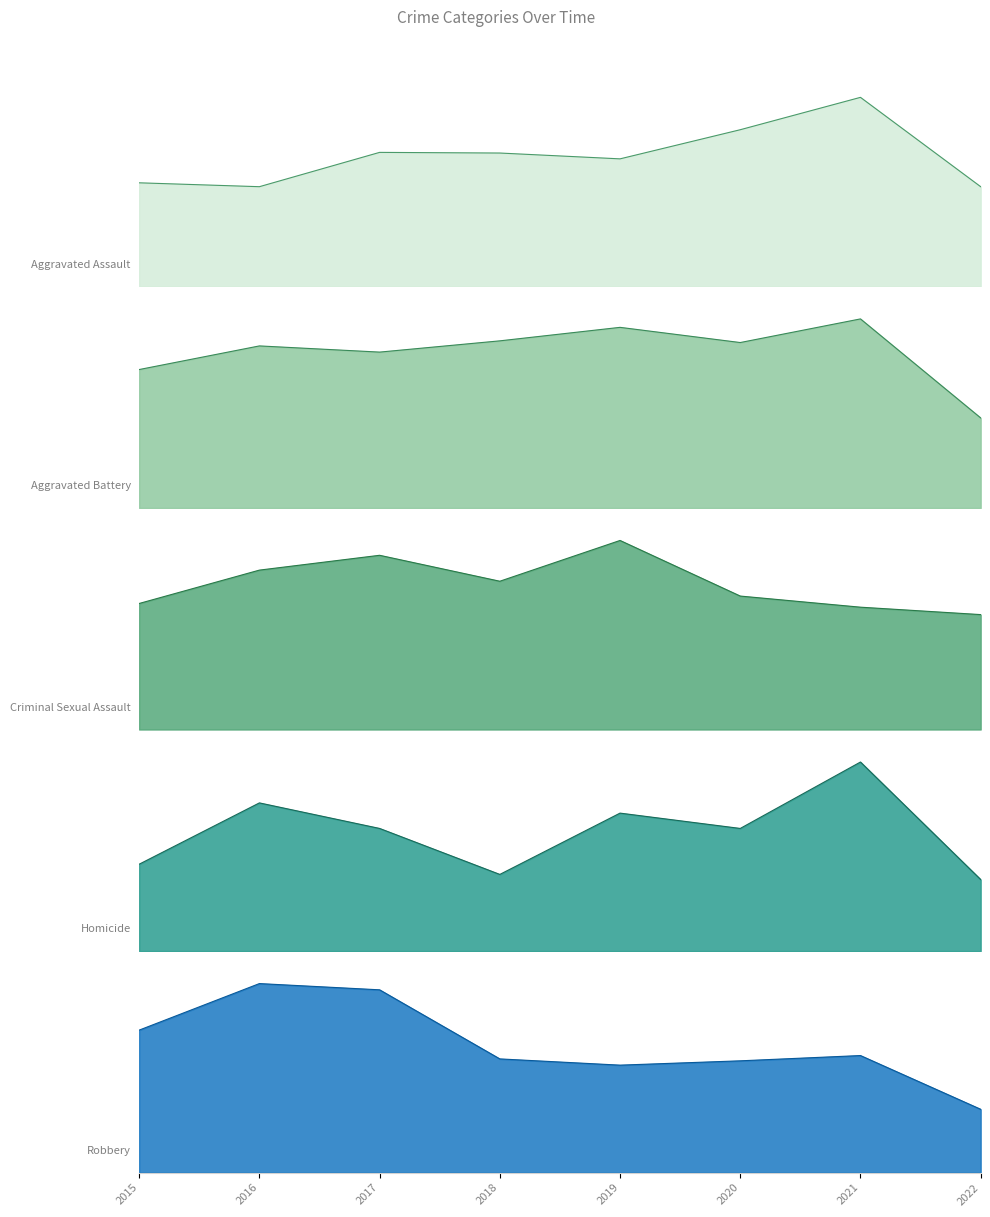

At which label does Homicide first exceed 24?

2016